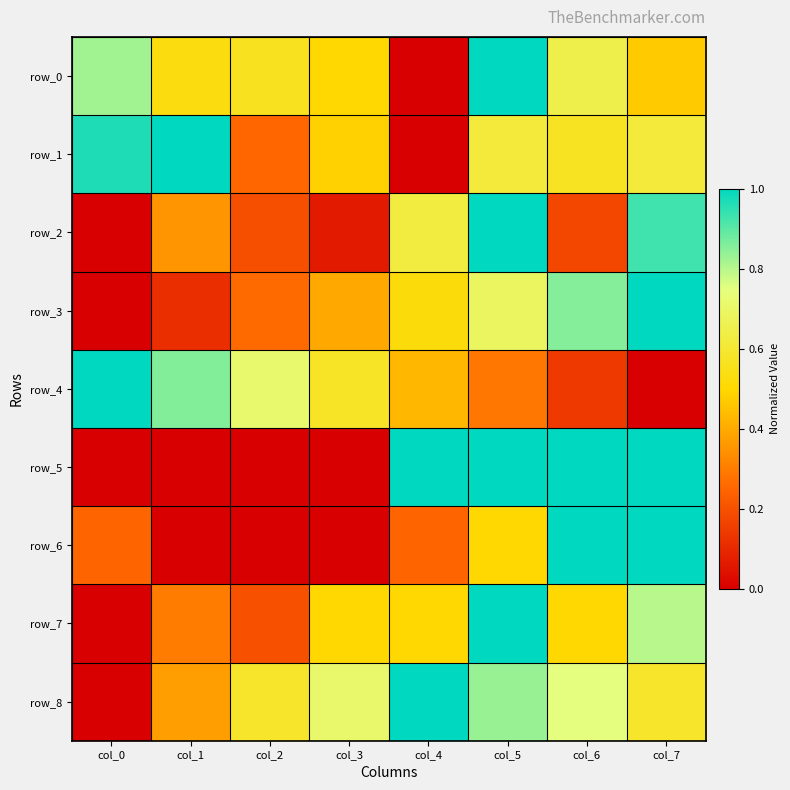

How many row_6 values are between 0 and 1?

8